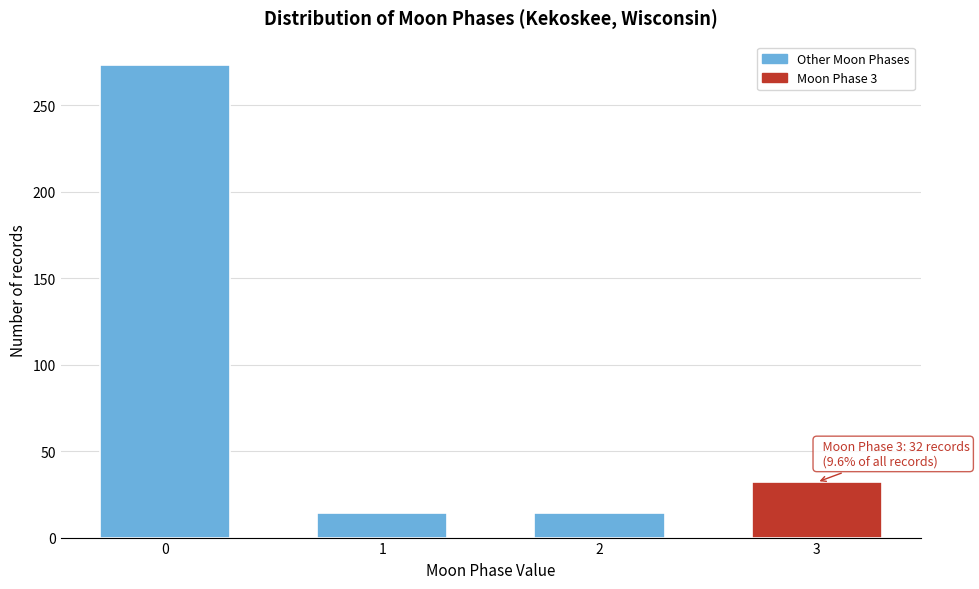

Reading right to left, transcribe all the data shown in this chart.

3=32	2=14	1=14	0=273